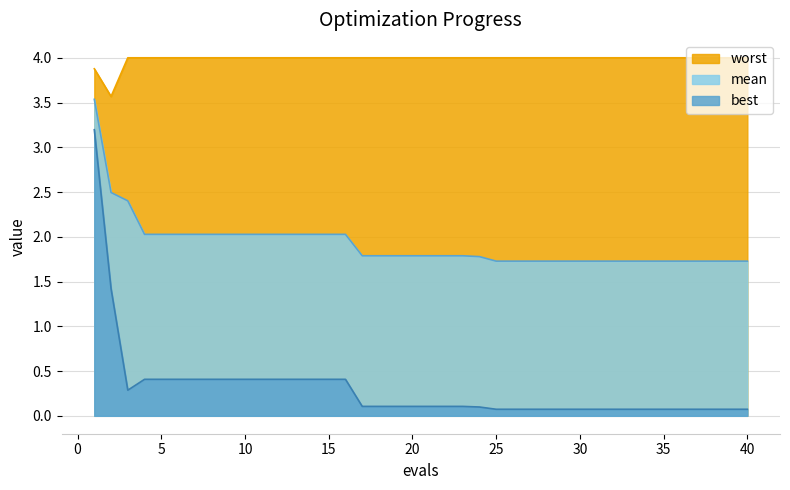

Is it true that worst equals 4.0 at 25?

True